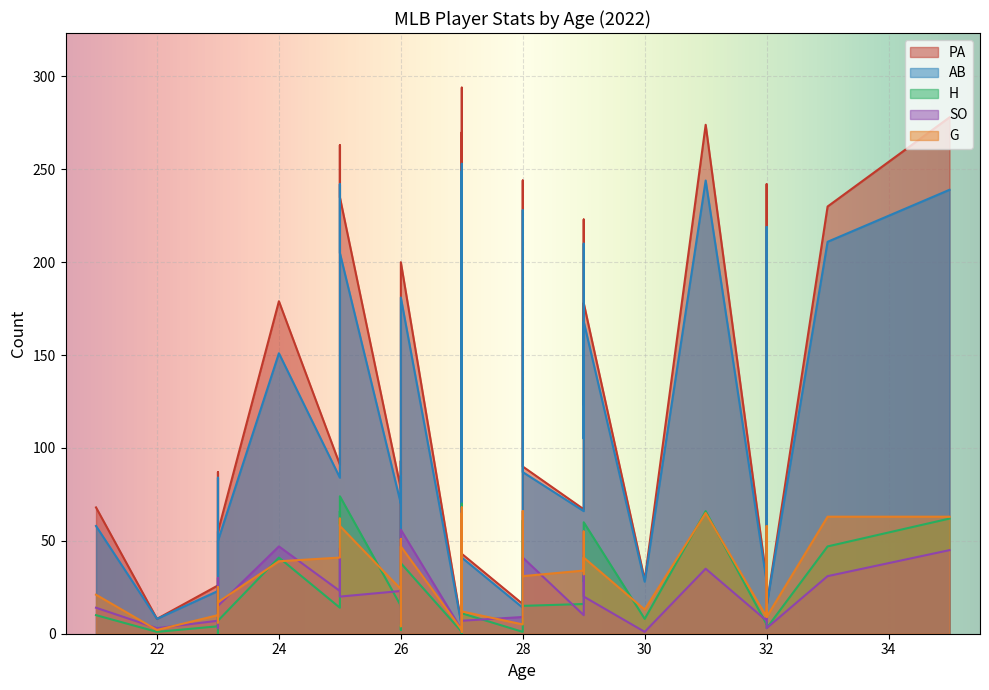

What is the value of the AB point at the 33rd from the left?

242